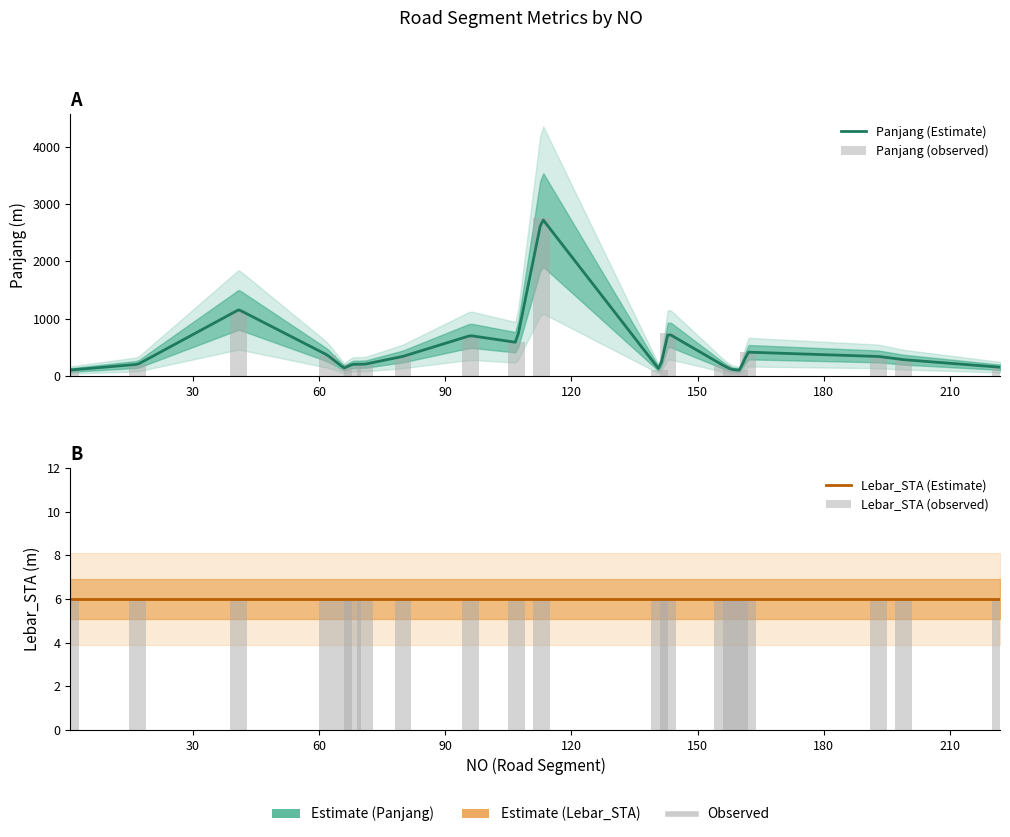

Are the bars grouped side by side (vs. stacked)?

No